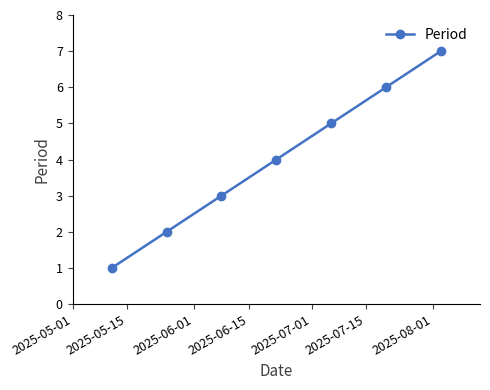

What is the value of the 6th point from the left?

6